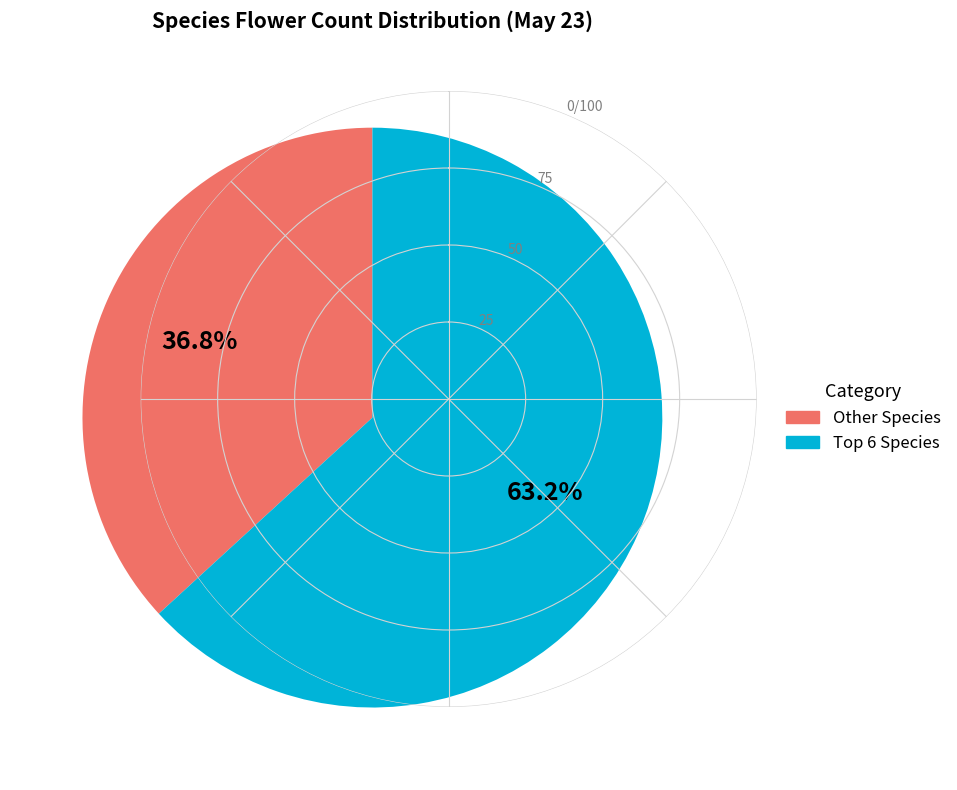

To the nearest percent, what is the difference between the largest and smallest slice percentages?

26%